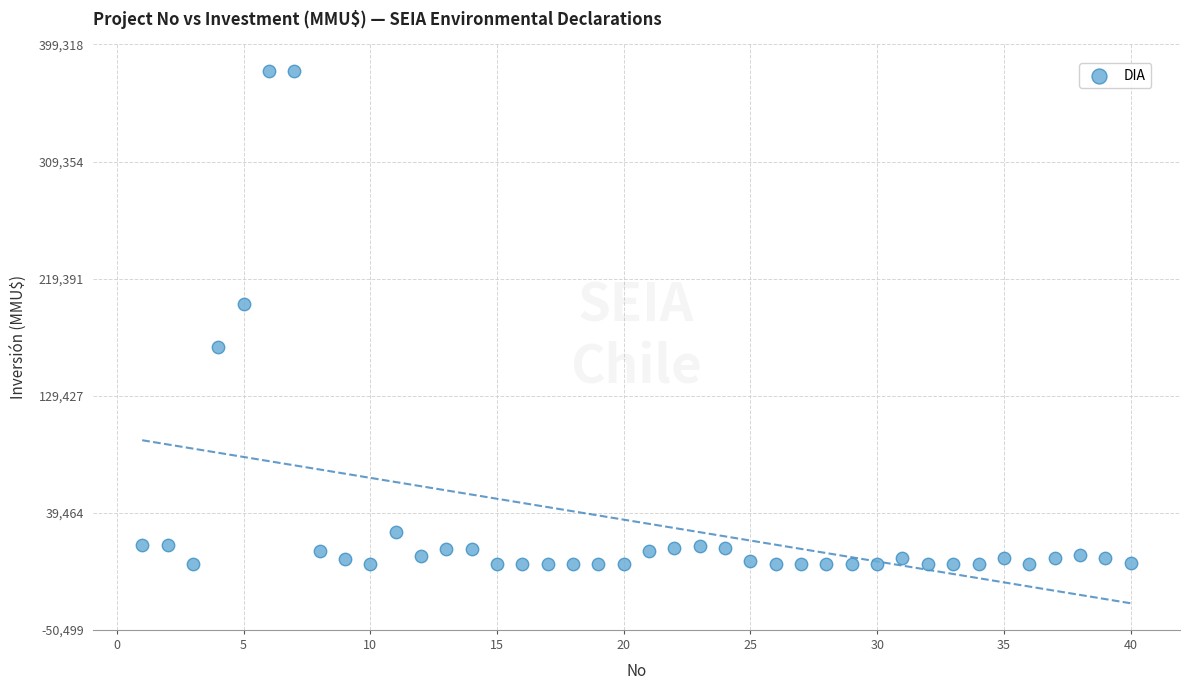

What Y value in the scatter plot is closest to 189436?

200000